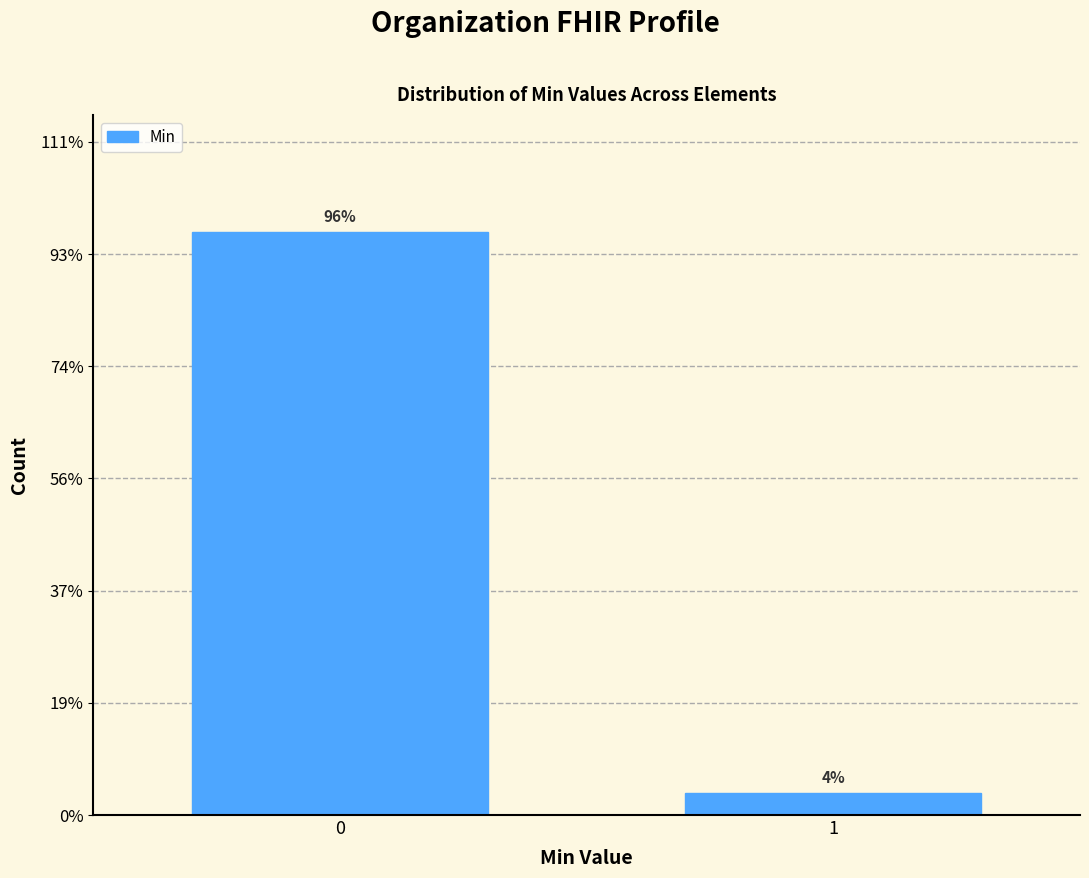

Does the chart contain any negative values?

No